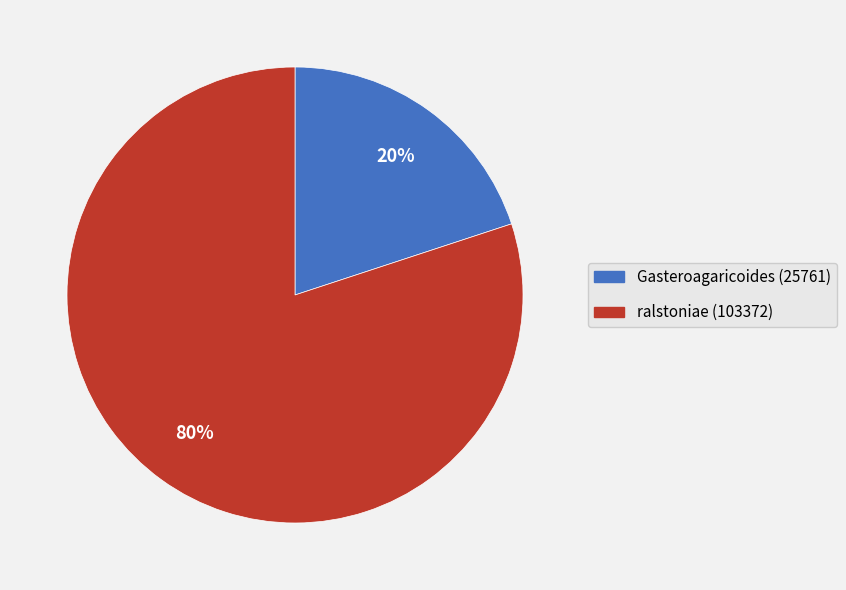

Rank the categories by value from lowest to highest.

Gasteroagaricoides (25761), ralstoniae (103372)